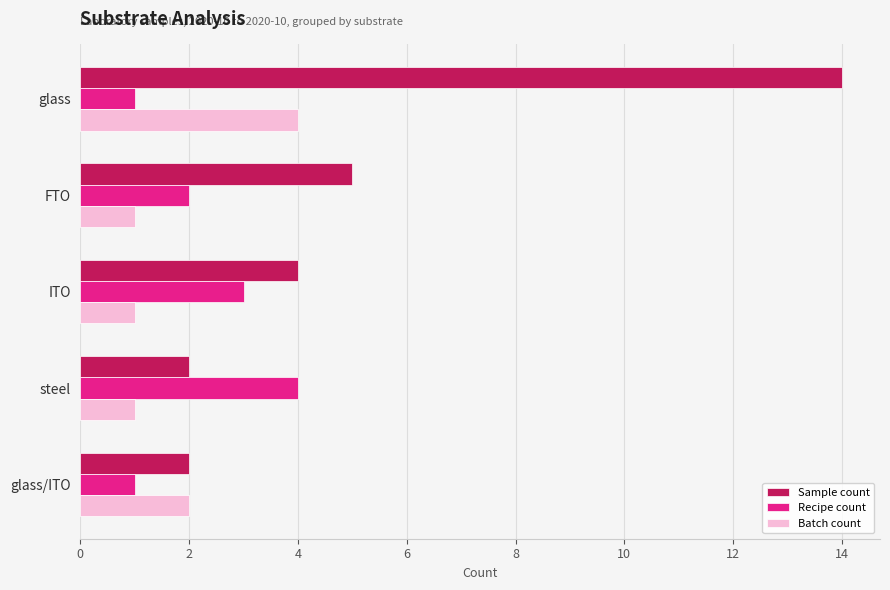

The Recipe count series shows 4 at steel. True or false?

True